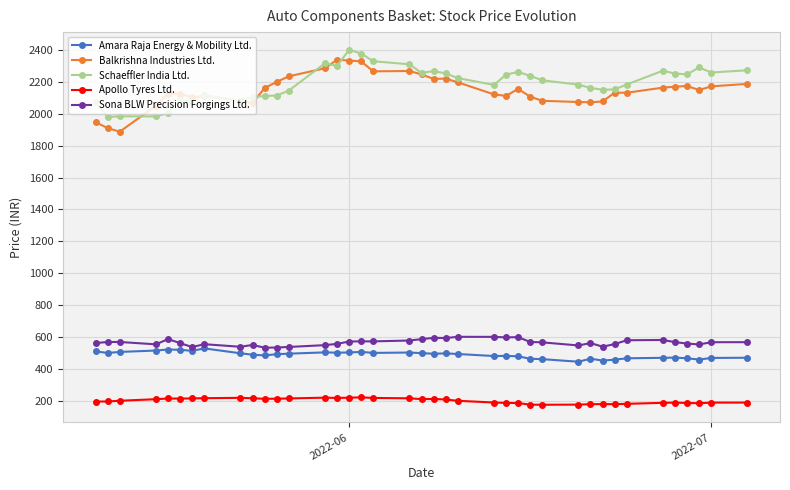

What is the smallest value displayed?

175.6